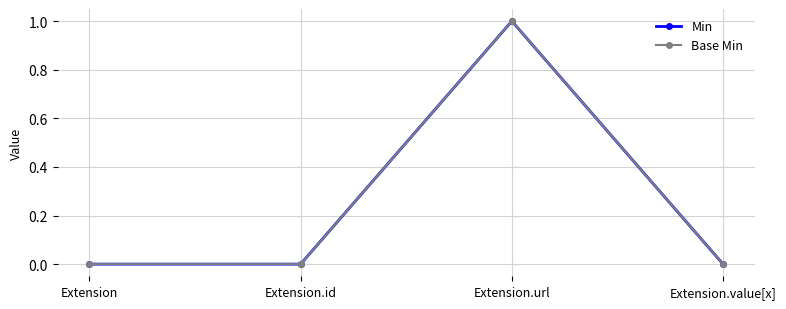

How many lines are shown in the chart?

2